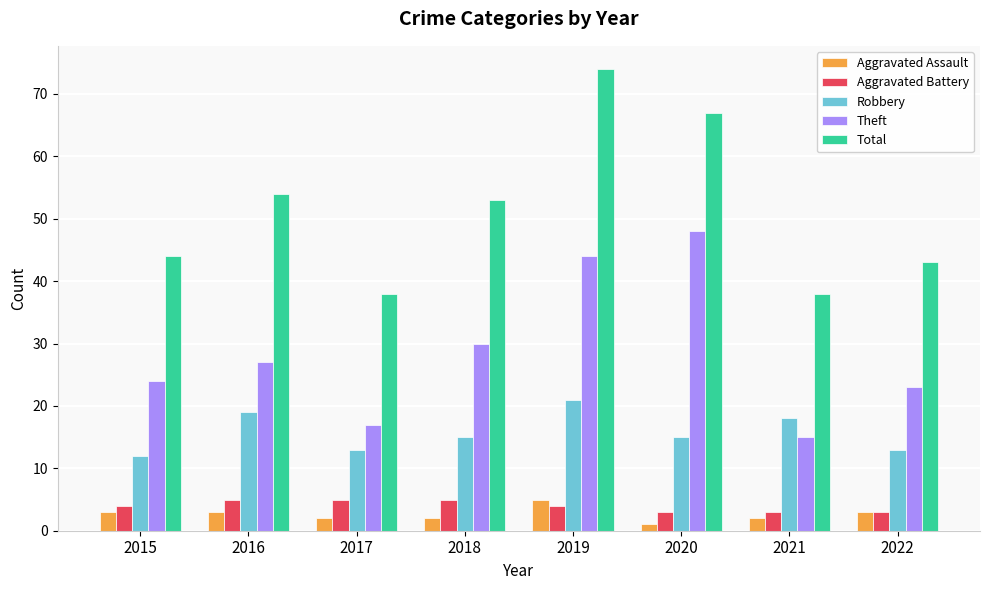

How many categories are shown in the chart?

8